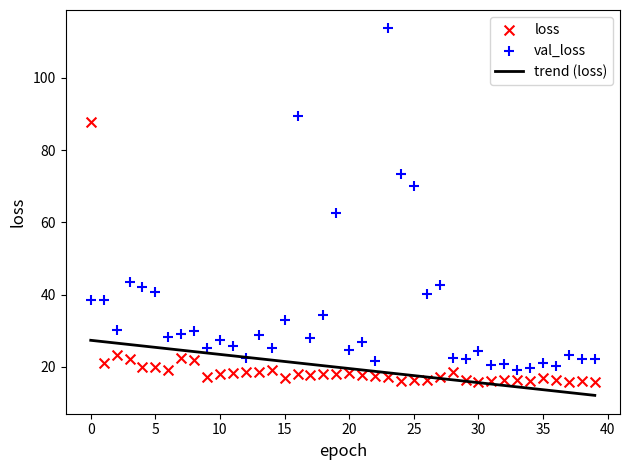

Across all series, what Y value is closest to 64?

62.6